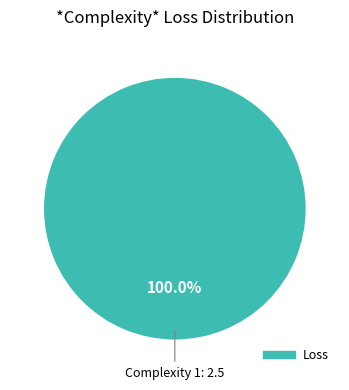

Is there a majority slice in this chart?

Yes